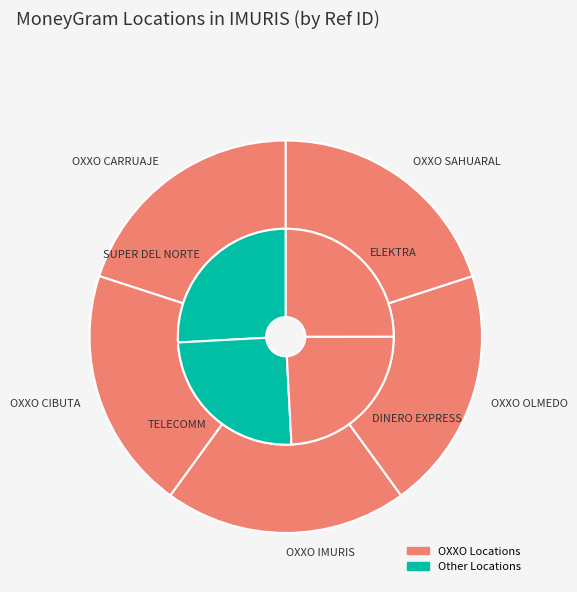

What is the ratio of the value at ELEKTRA to the value at DINERO EXPRESS?

1.0